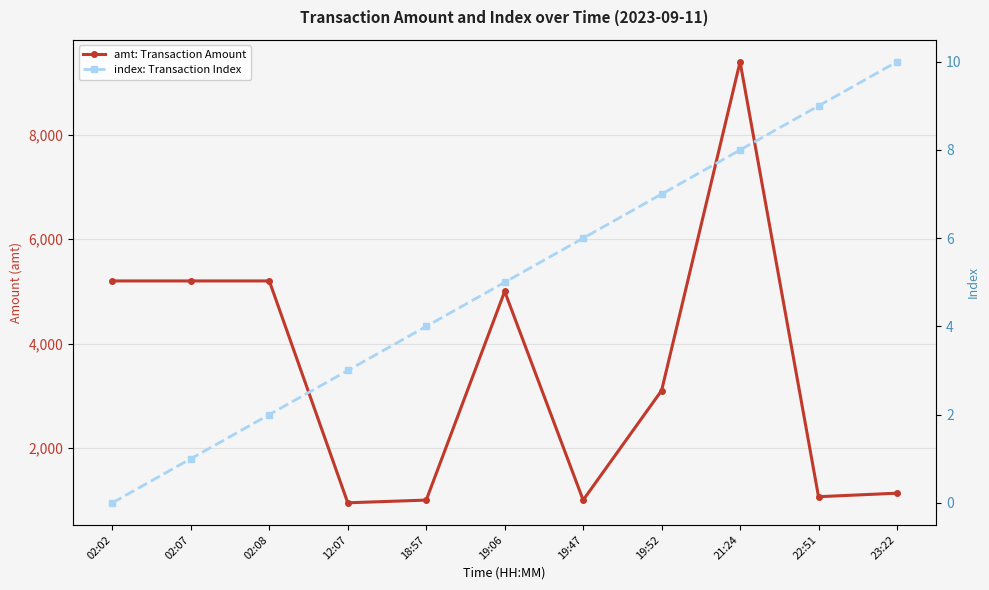

True or false: index: Transaction Index has a value of 5 at 02:02.

False